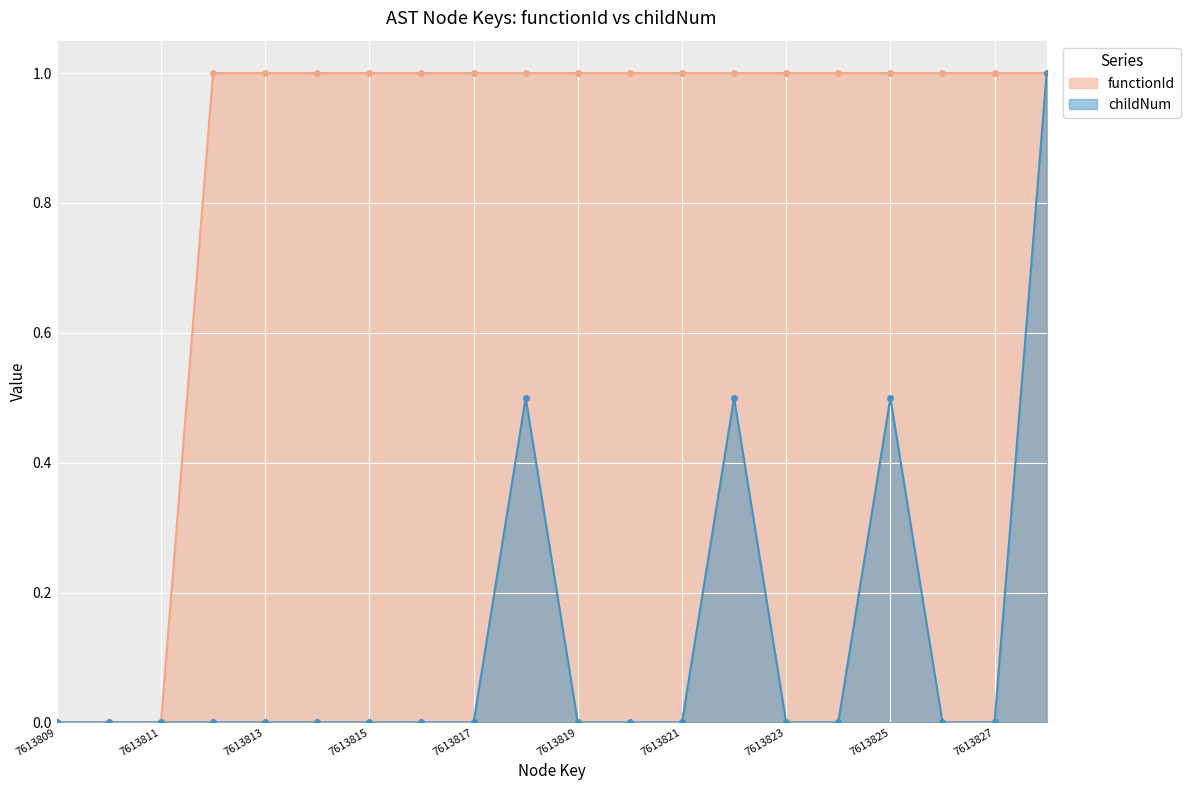

At which label is childNum closest to 0?

7613809